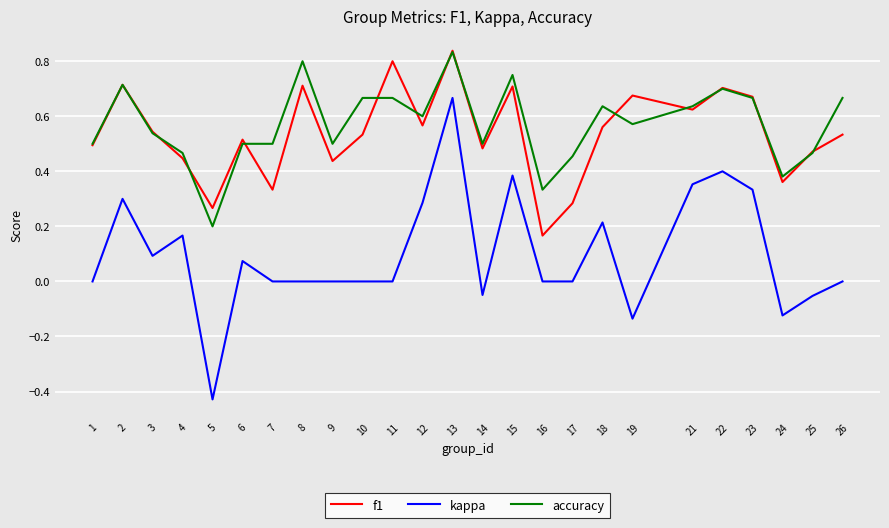

How many accuracy values are between 0 and 1?

25